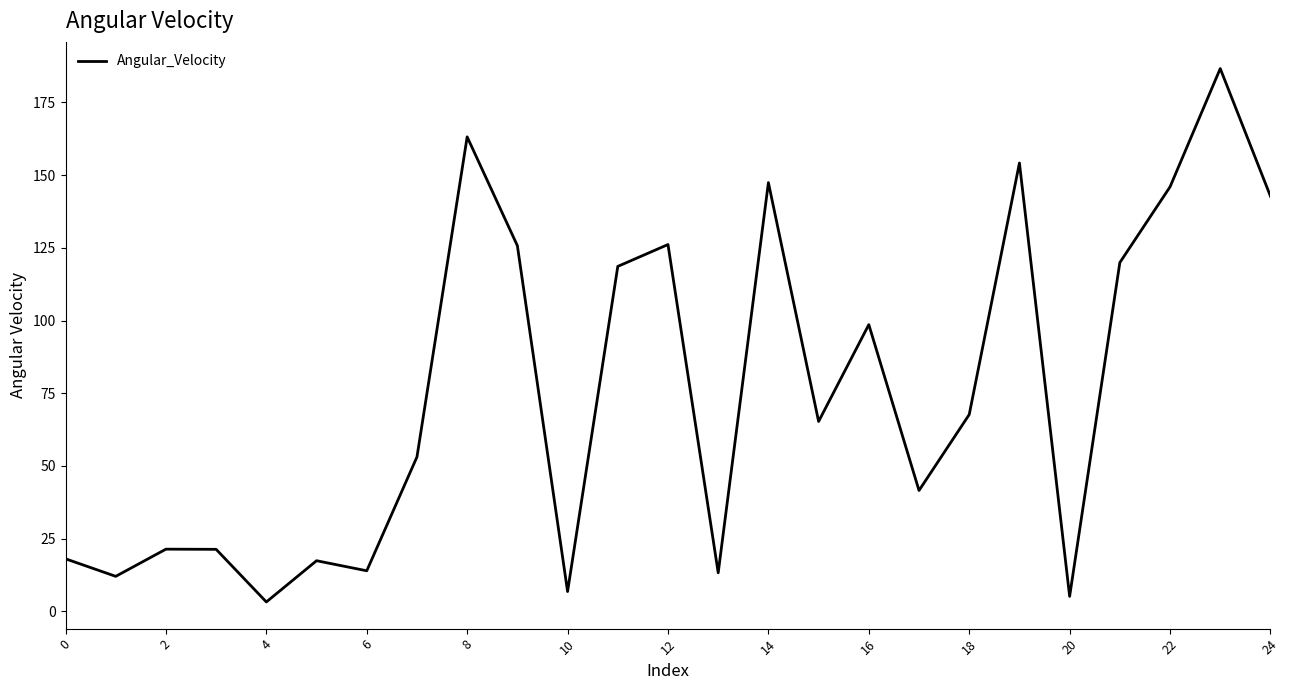

True or false: there are more than 1 points higher than both neighbors.

True